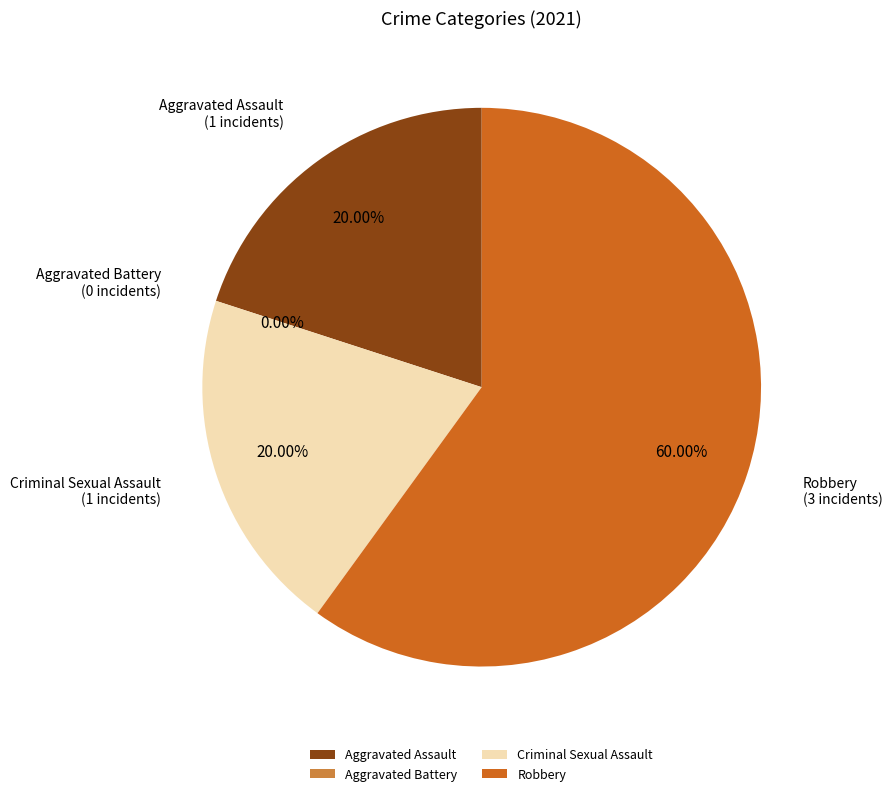

How many segments does this pie chart have?

4